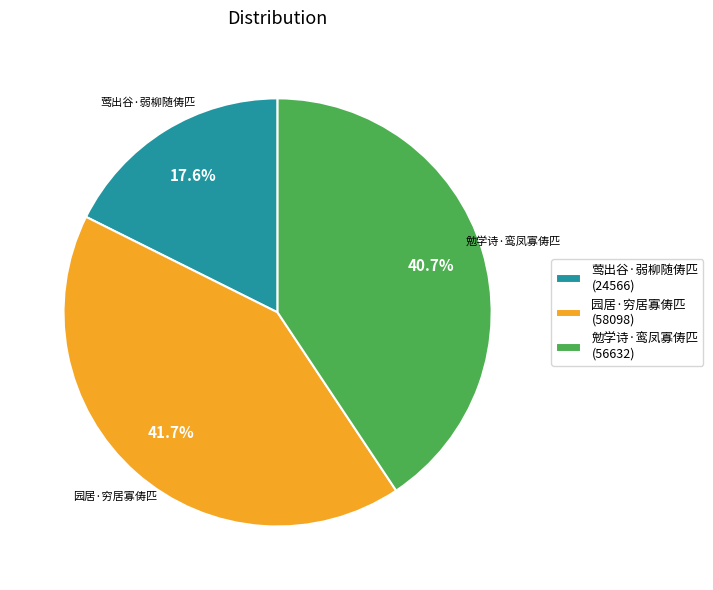

The 莺出谷·弱柳随俦匹 slice represents 18% of the pie. True or false?

True